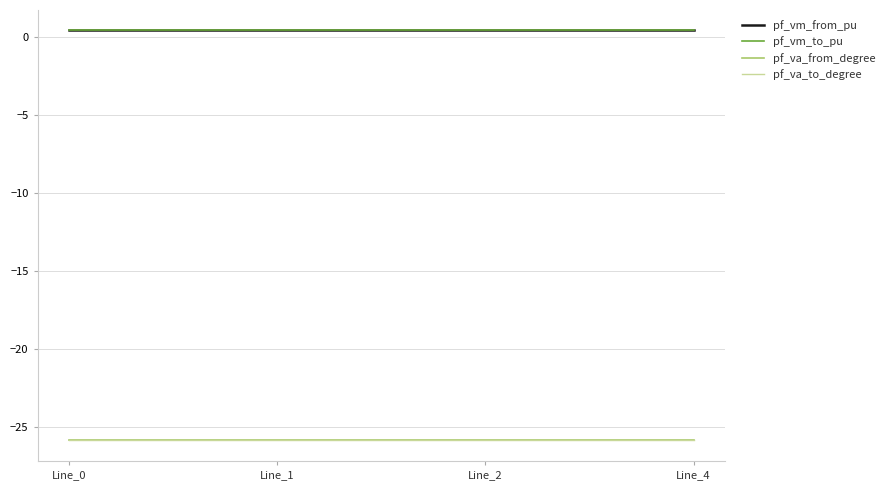

Between Line_0 and Line_1, which series saw the biggest shift?

pf_va_from_degree